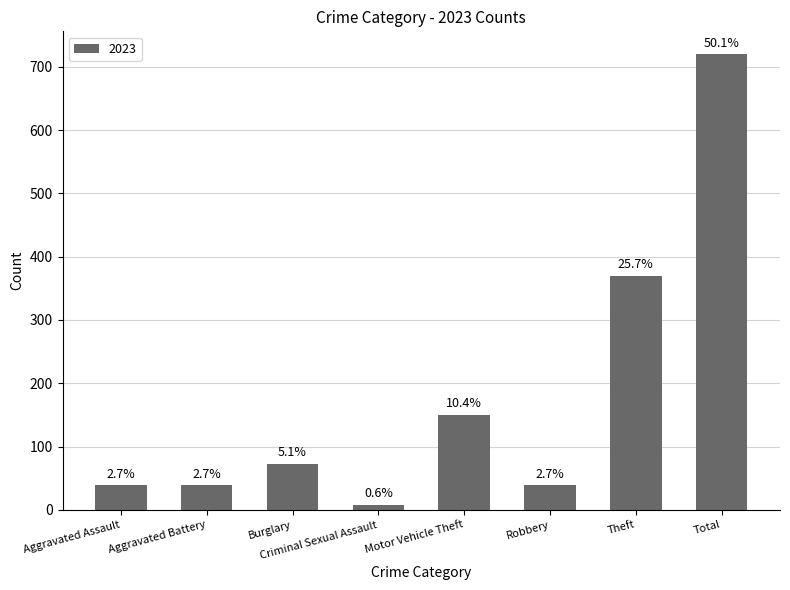

What is the change in value from Aggravated Assault to Theft?

+331